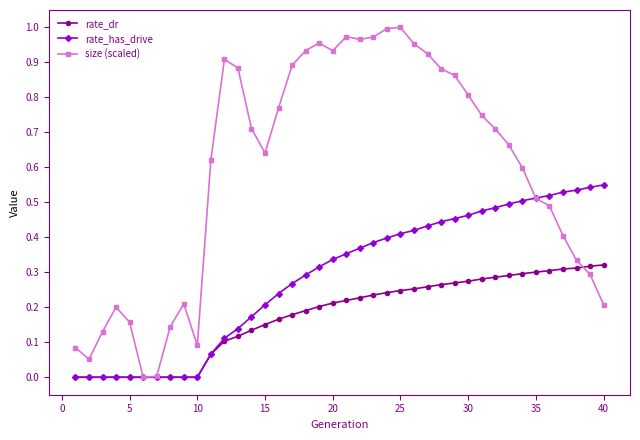

Which series has the largest range (max minus min)?

size (scaled)